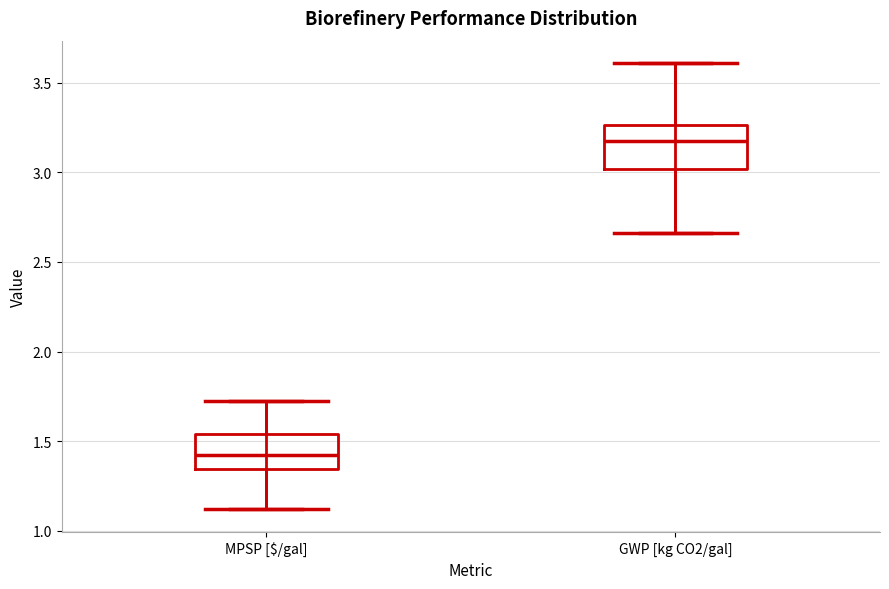

Reading left to right, transcribe this box plot: for each box, give where its median line is, the range the box spans, and where its two whiskers end, as read against the y-axis. The values are not printed on the chart, so give them approximately, as read against the axis.

MPSP [$/gal]: median 1.40, box 1.35 to 1.55, whiskers 1.10 to 1.70
GWP [kg CO2/gal]: median 3.20, box 3.00 to 3.25, whiskers 2.65 to 3.60